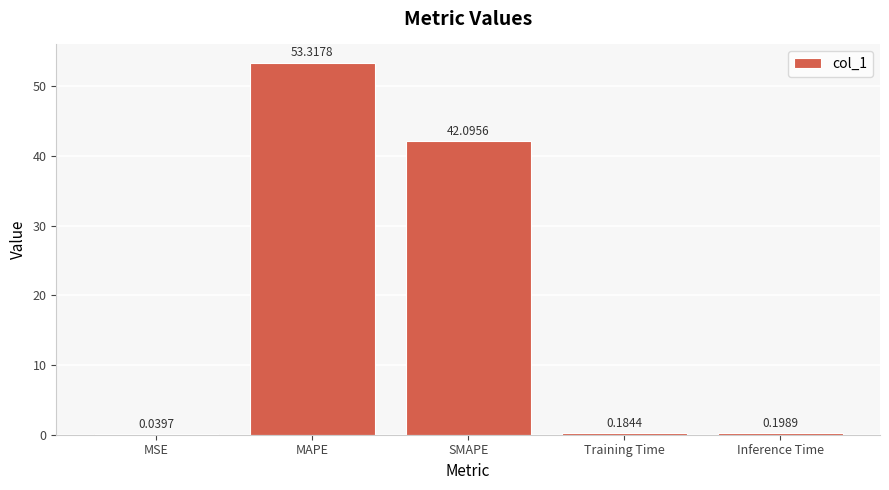

What is the average value?

19.2